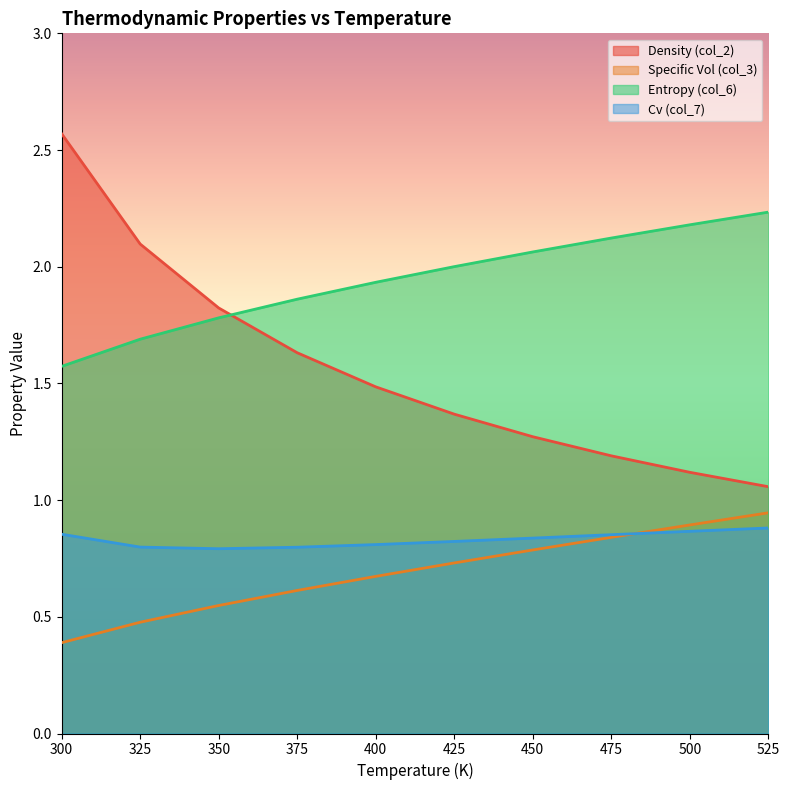

What is the label of the 2nd point from the right?

500.0